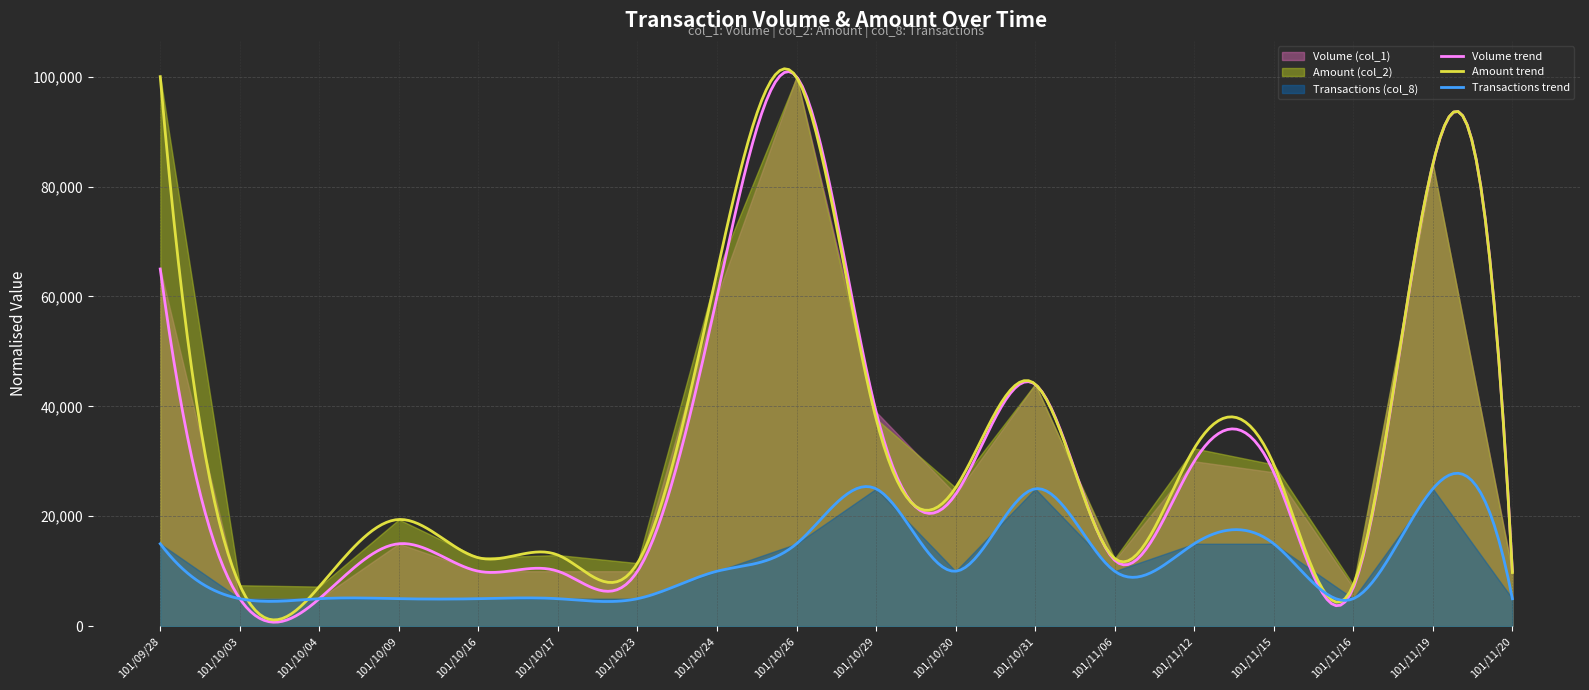

Between 101/11/20 and 101/10/31, which is larger?

101/10/31